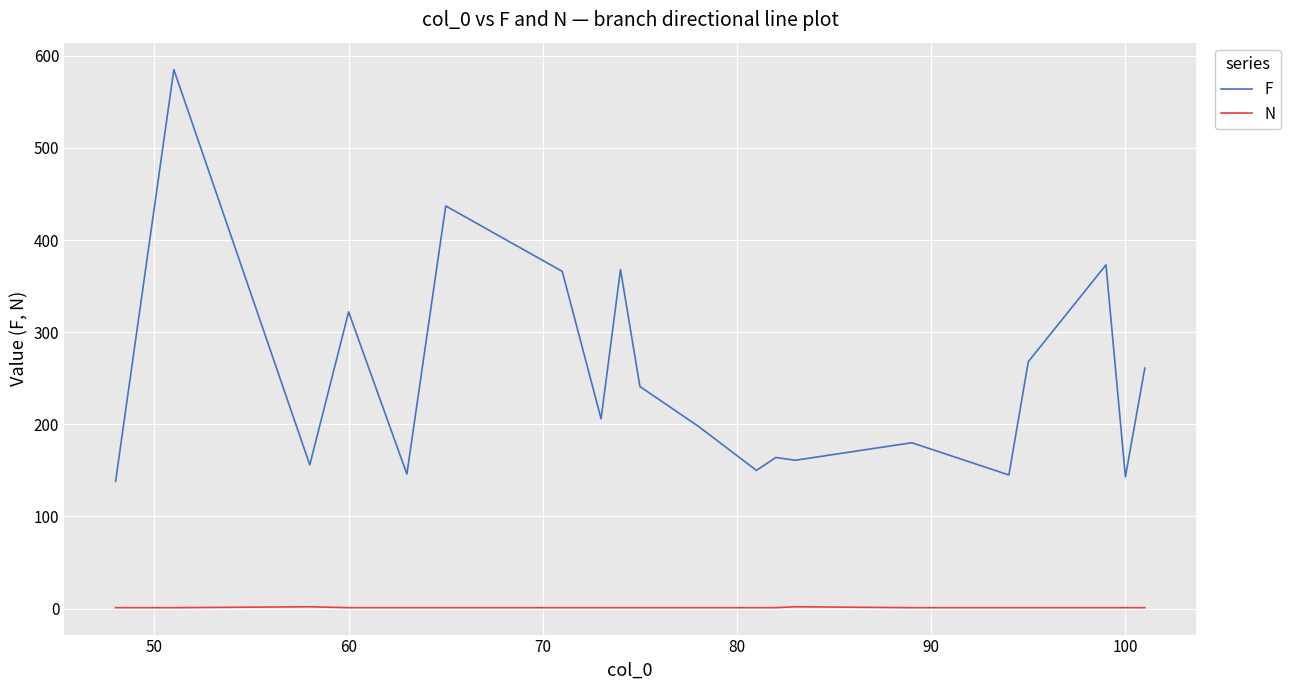

True or false: F and N intersect in this chart.

False